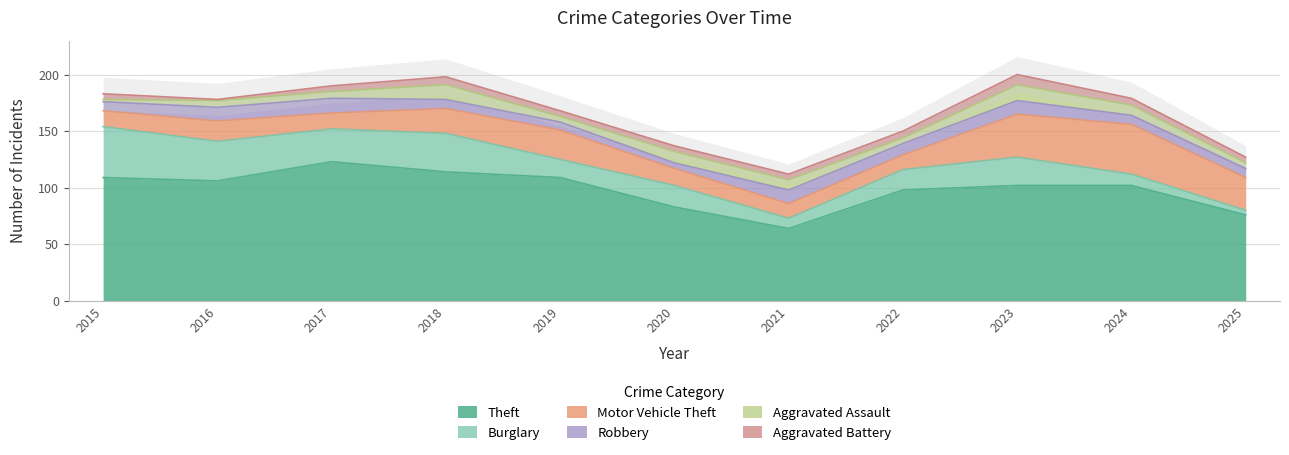

The value of Burglary at 2017 is 40. True or false?

False